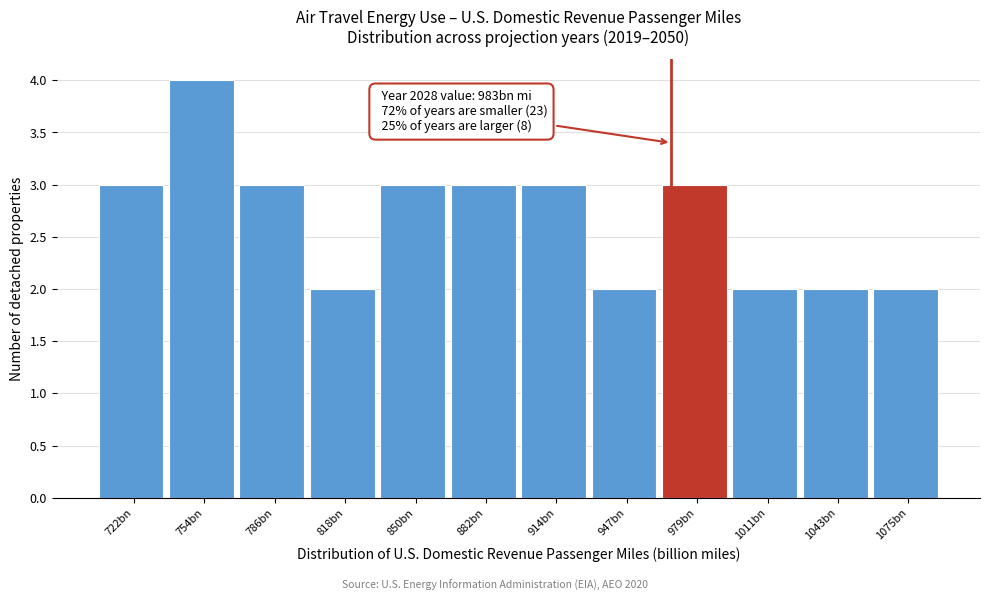

Reading left to right, extract all data points from this chart.

722bn=3	754bn=4	786bn=3	818bn=2	850bn=3	882bn=3	914bn=3	947bn=2	979bn=3	1011bn=2	1043bn=2	1075bn=2